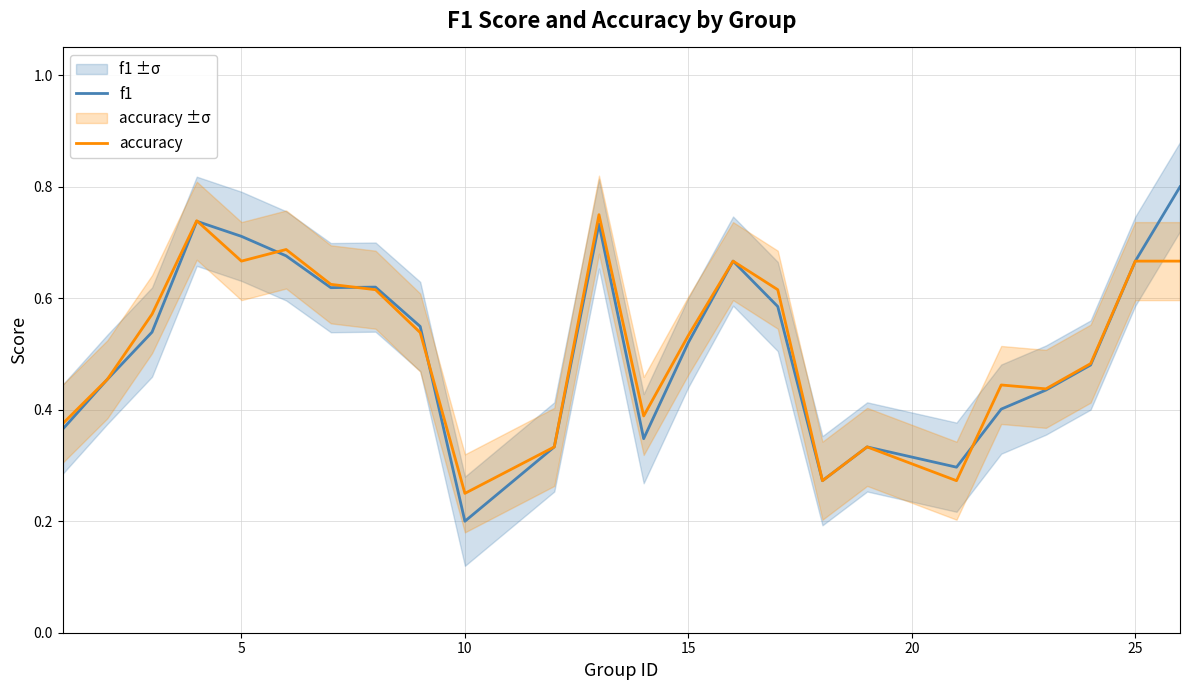

True or false: f1 and accuracy intersect in this chart.

True